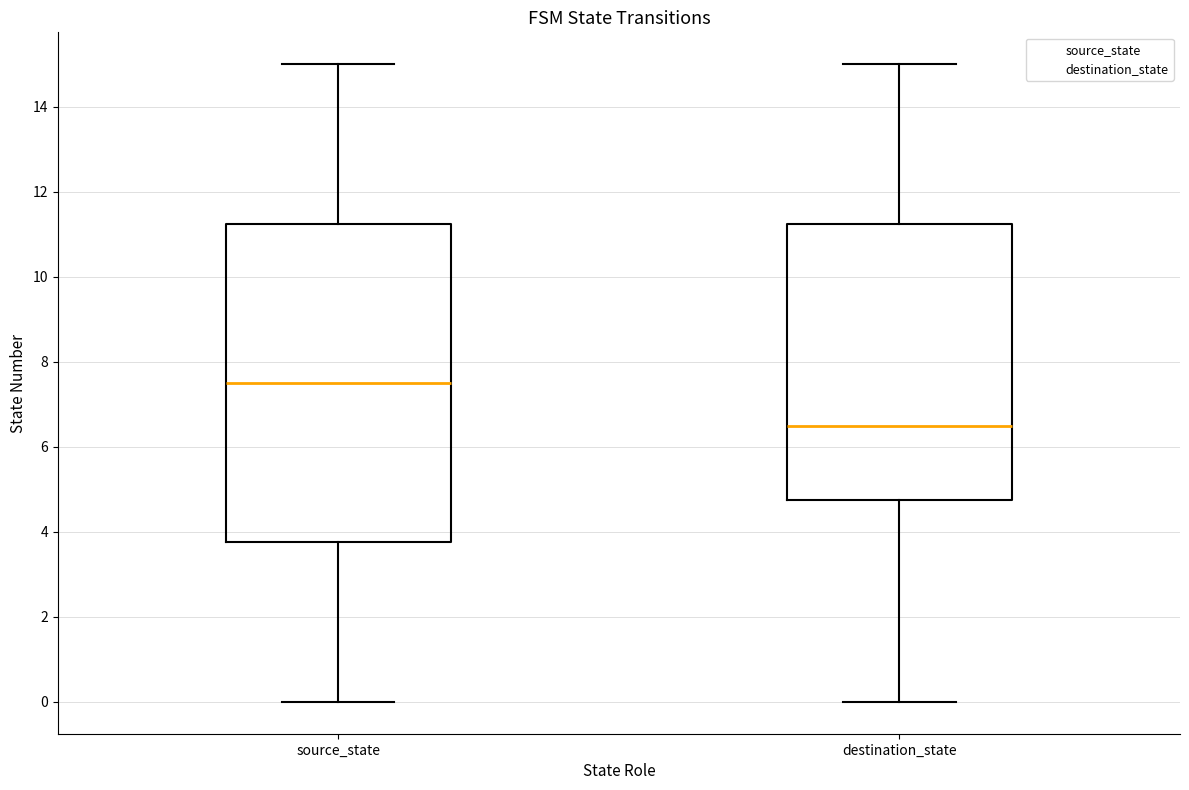

Which box's median line is the lowest?

destination_state